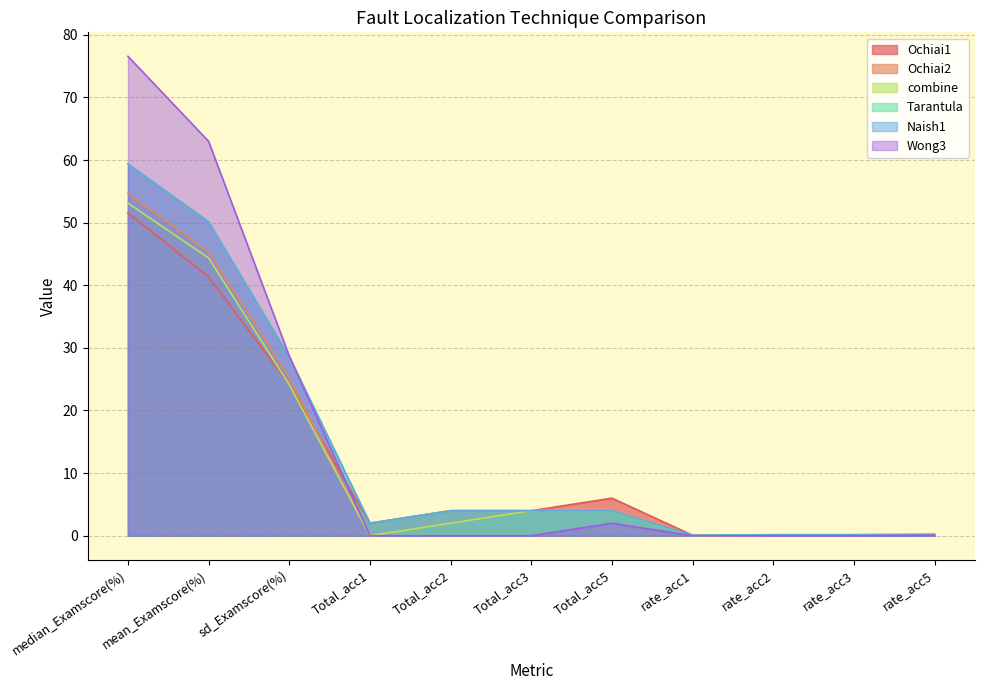

What is the value of the Ochiai1 point at the 1st from the left?

51.6